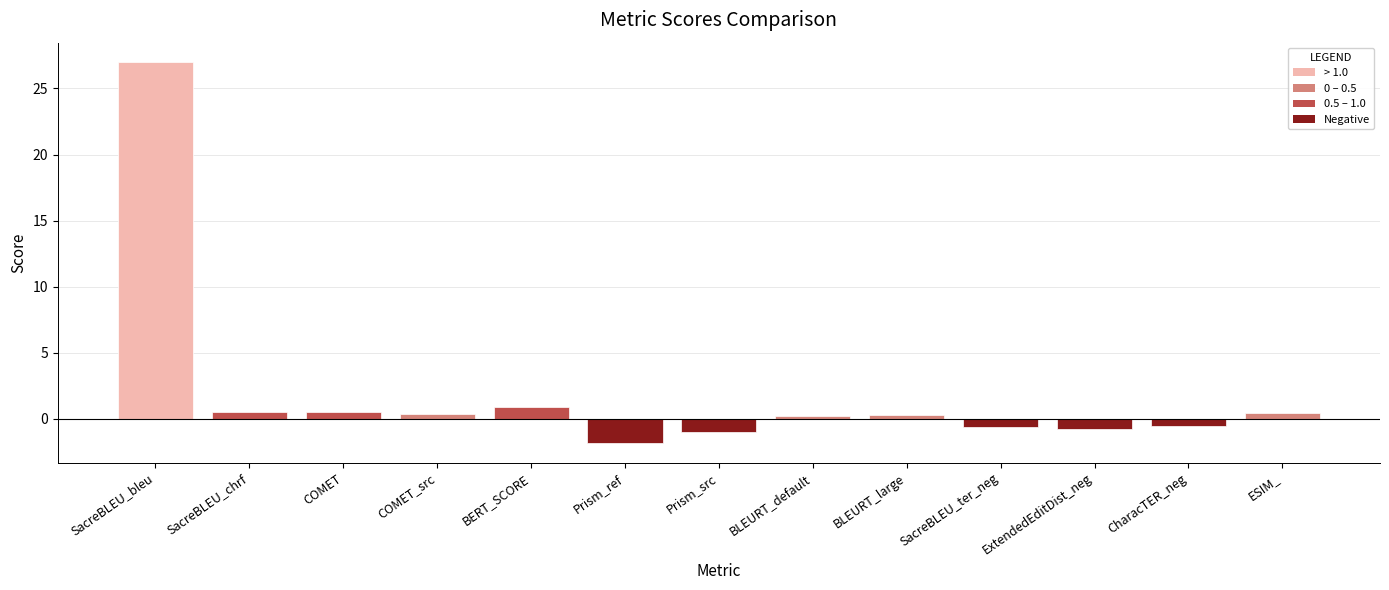

Which label corresponds to the largest value in the chart?

SacreBLEU_bleu